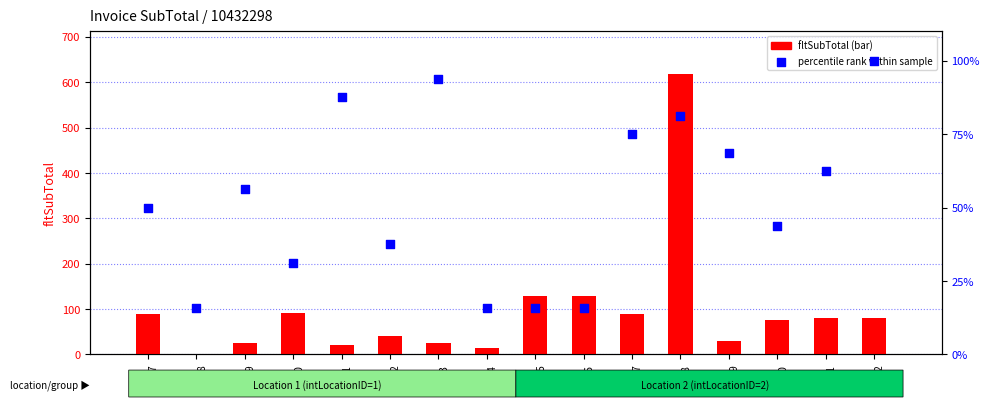

Which series has the largest Y range (max minus min)?

fltSubTotal